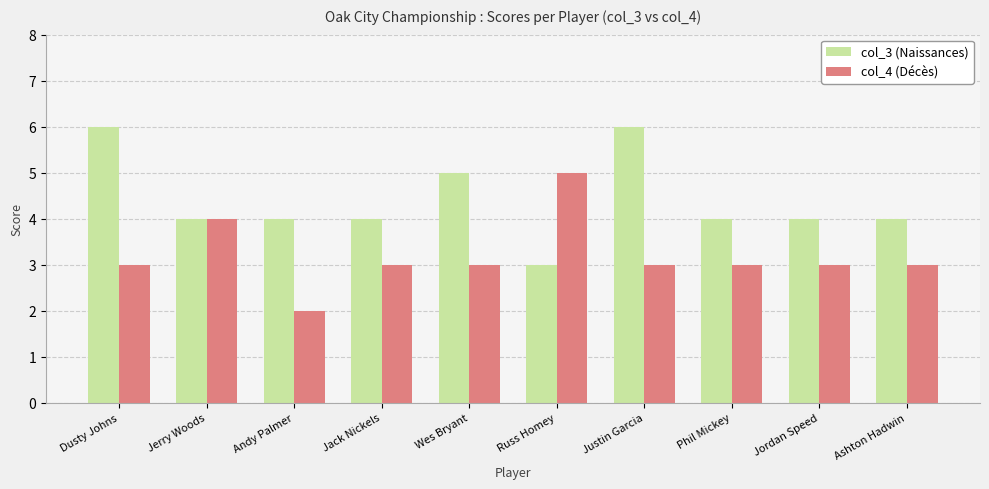

The value of col_3 (Naissances) at Russ Homey is 3. True or false?

True